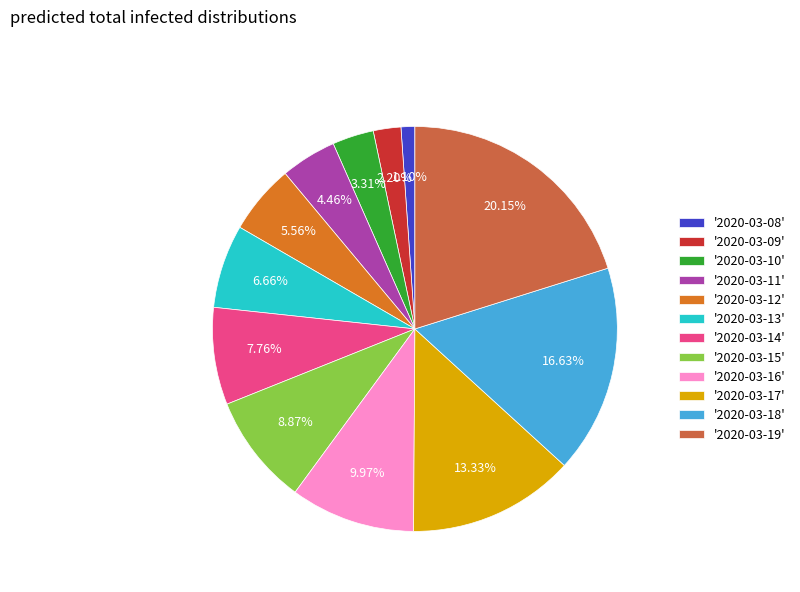

Rank the categories by value from highest to lowest.

'2020-03-19', '2020-03-18', '2020-03-17', '2020-03-16', '2020-03-15', '2020-03-14', '2020-03-13', '2020-03-12', '2020-03-11', '2020-03-10', '2020-03-09', '2020-03-08'